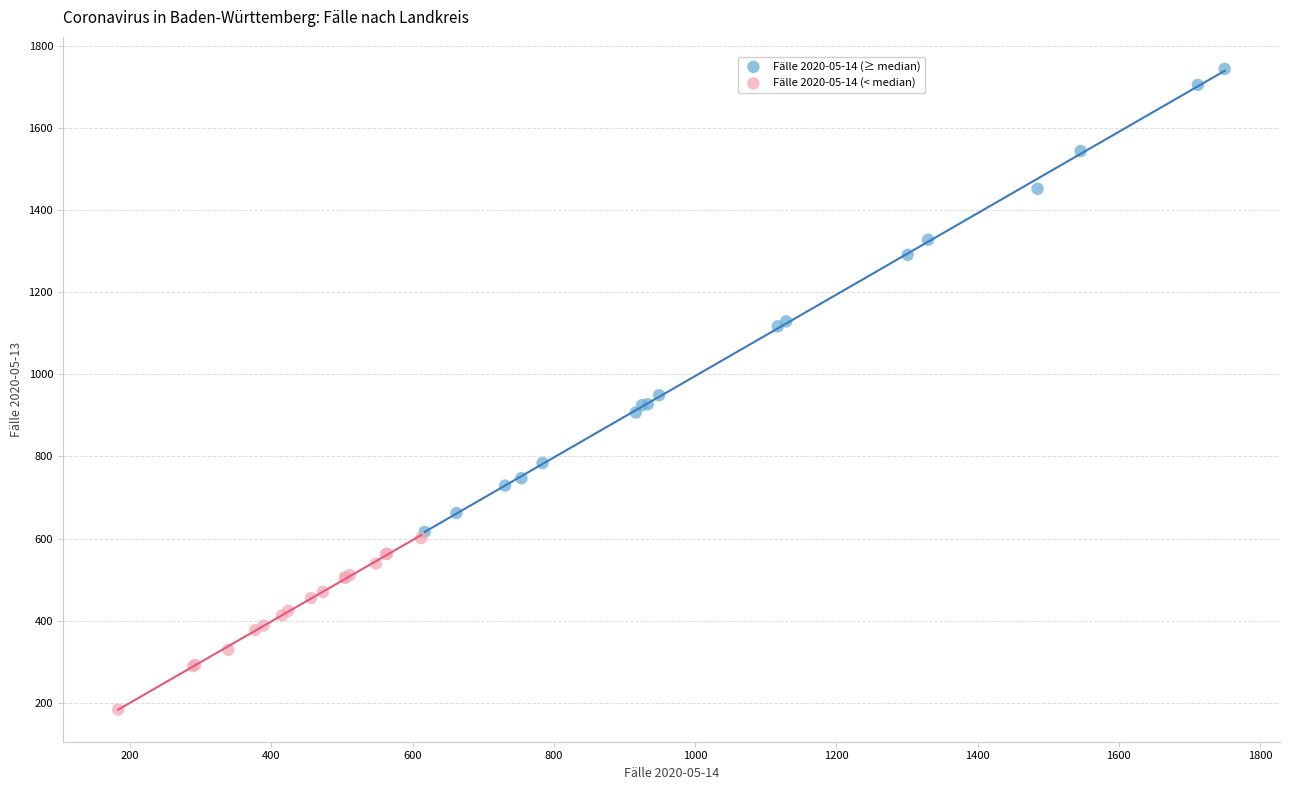

Which series contains the lowest Y value?

Fälle 2020-05-14 (< median)